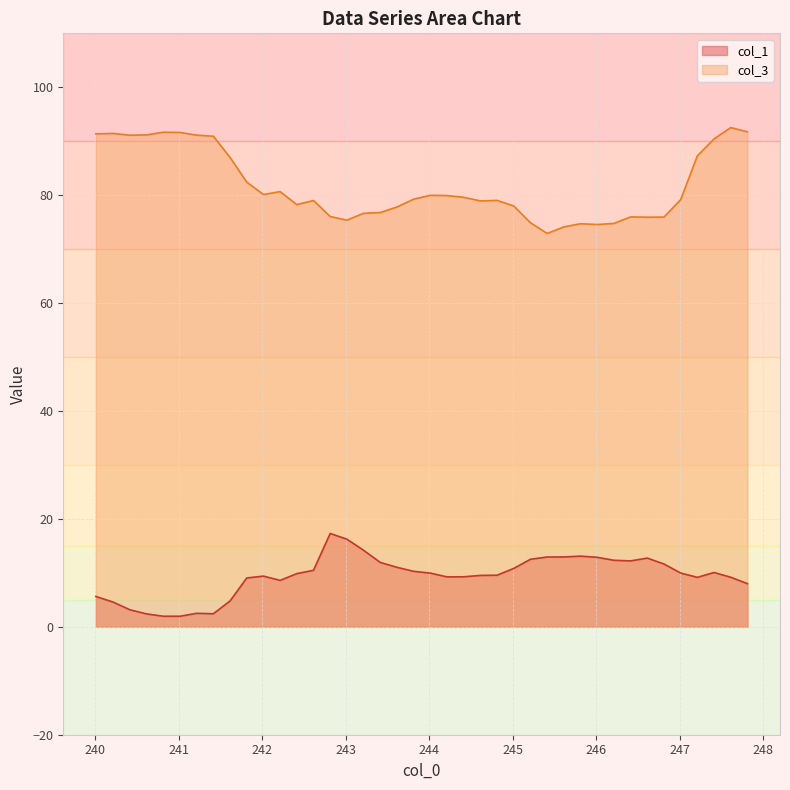

What are all the series names shown in the legend?

col_1, col_3